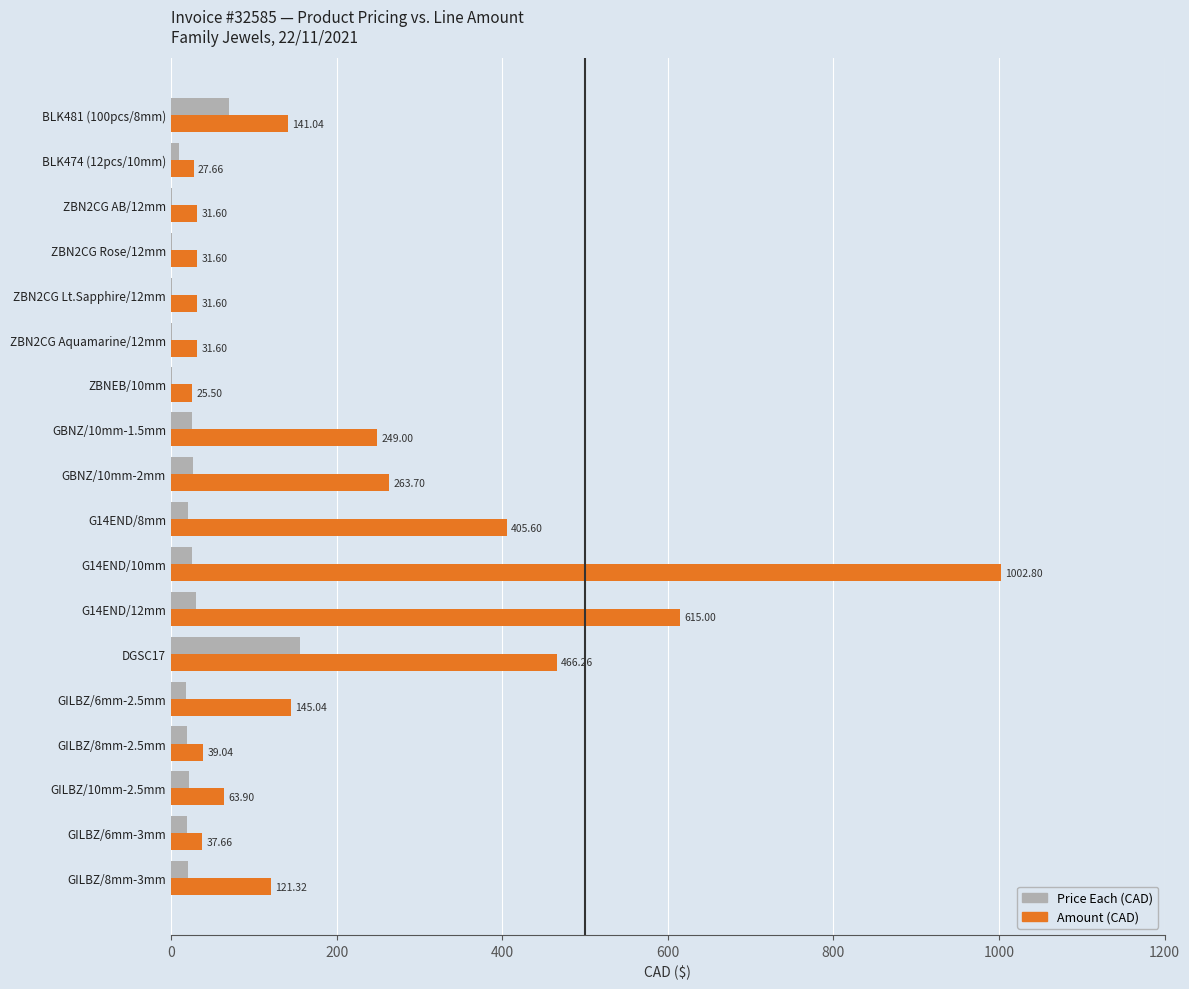

Between BLK481 (100pcs/8mm) and GILBZ/6mm-2.5mm, which series saw the biggest shift?

Price Each (CAD)